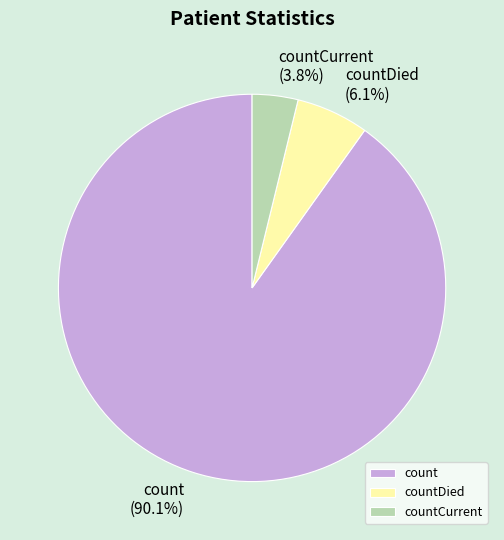

Between countCurrent and count, which is larger?

count